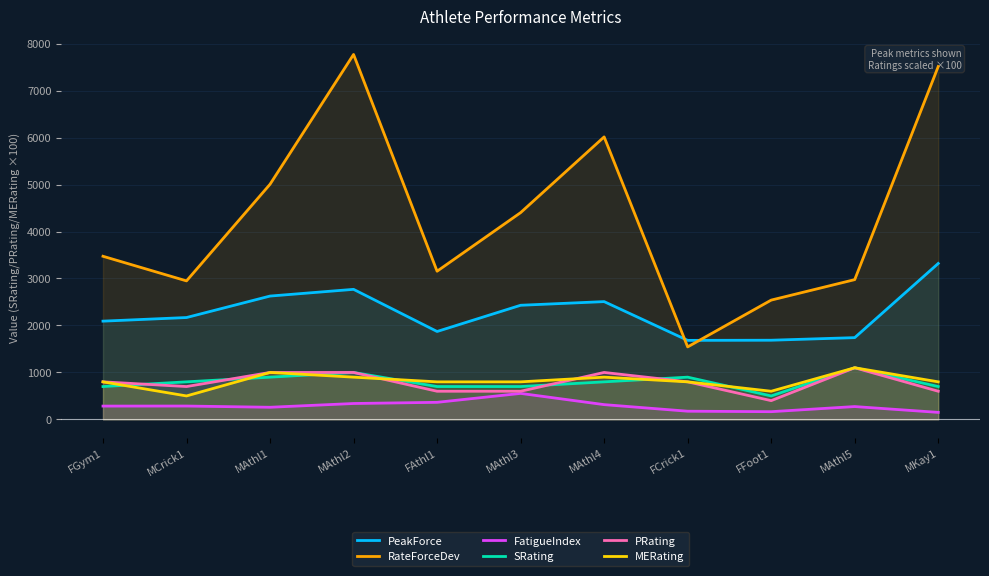

In PRating, how many points are lower than both neighbors (excluding endpoints)?

2